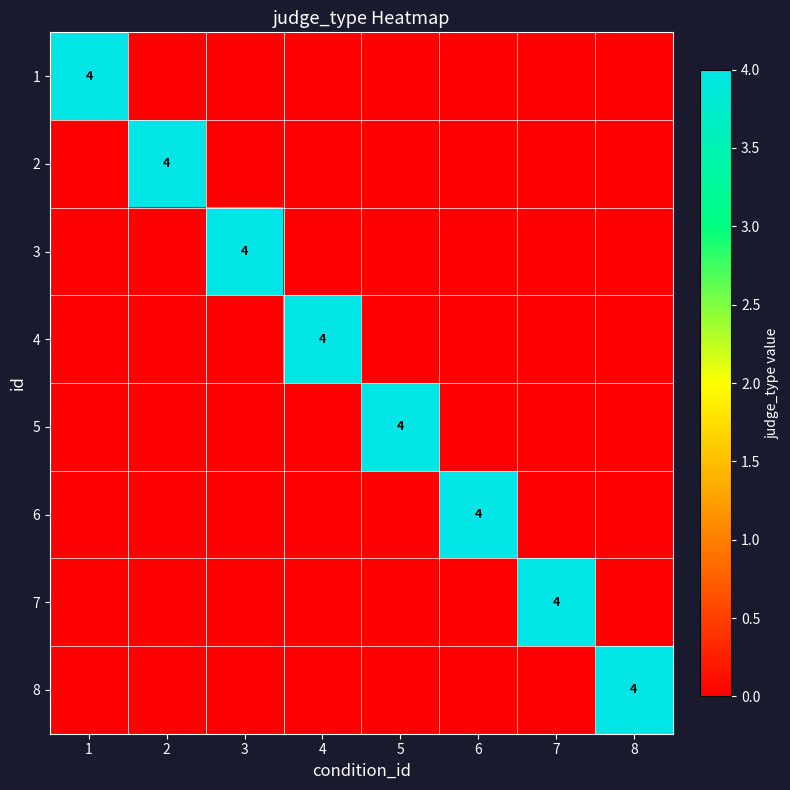

Which has a higher value, 5 or 2?

5